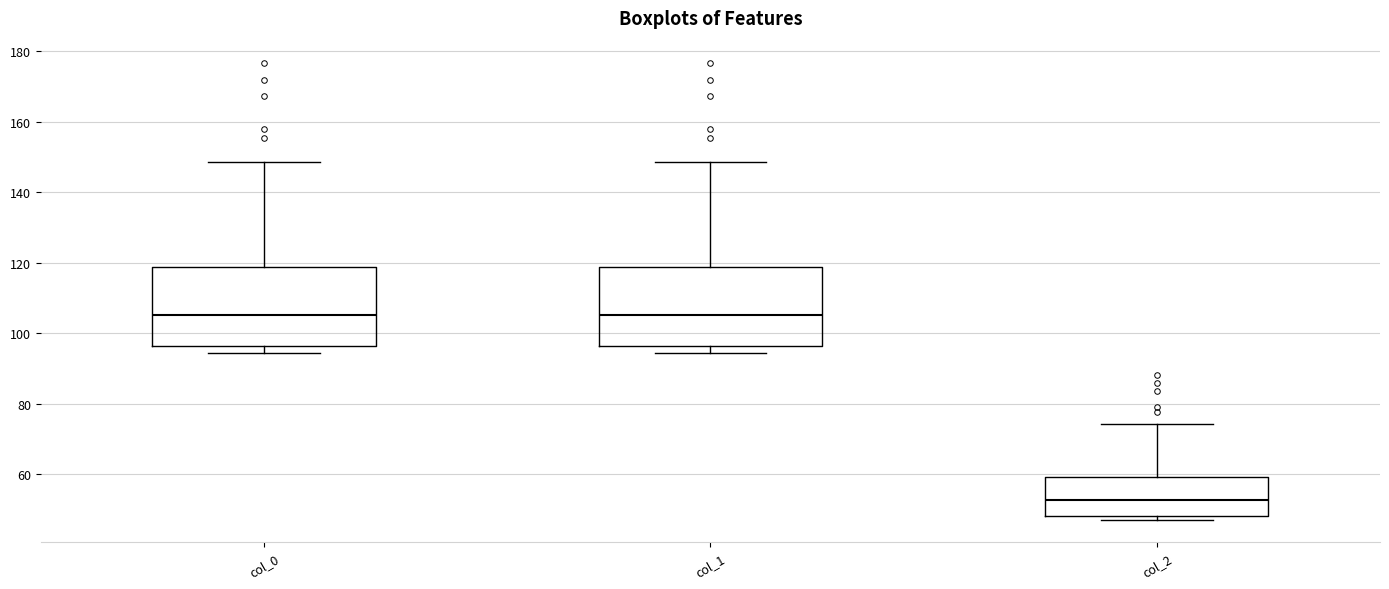

Reading left to right, transcribe this box plot: for each box, give where its median line is, the range the box spans, and where its two whiskers end, as read against the y-axis. The values are not printed on the chart, so give them approximately, as read against the axis.

col_0: median 106, box 96 to 118, whiskers 94 to 148
col_1: median 106, box 96 to 118, whiskers 94 to 148
col_2: median 52, box 48 to 60, whiskers 48 (just below the box's lower edge) to 74